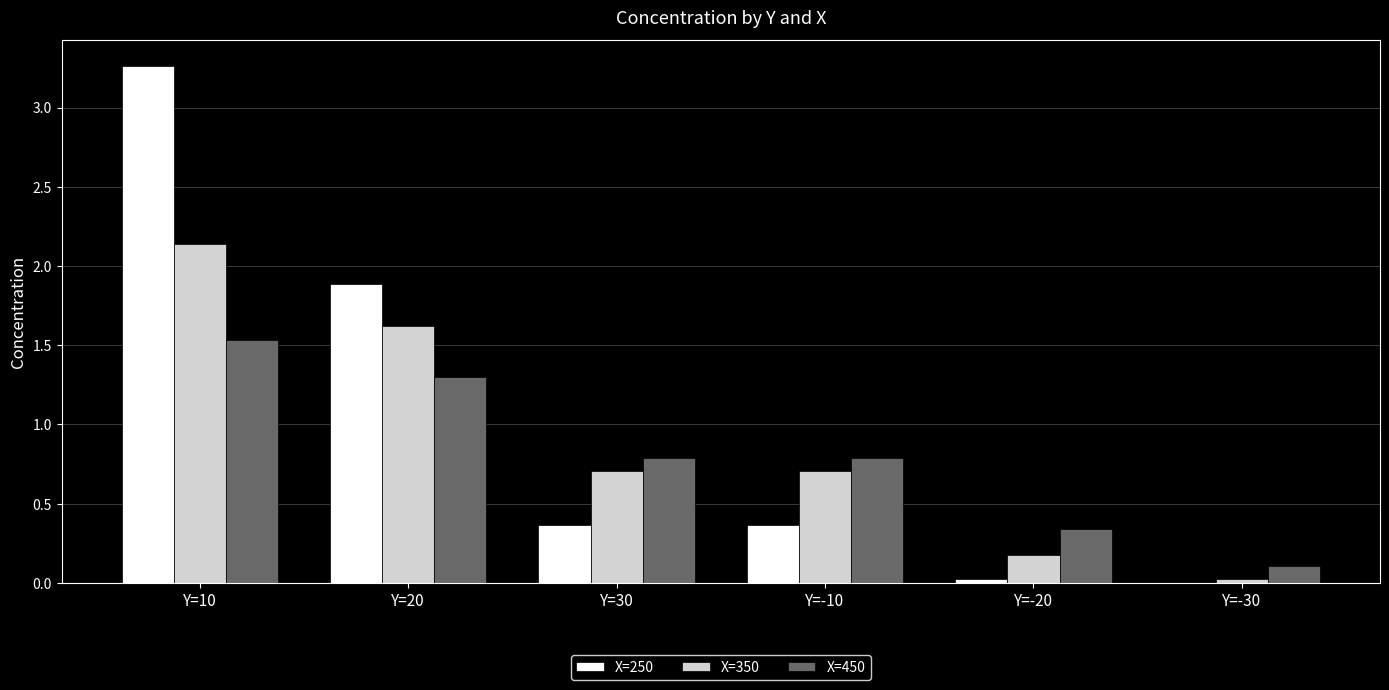

What is the sum of all X=350 values?

5.4